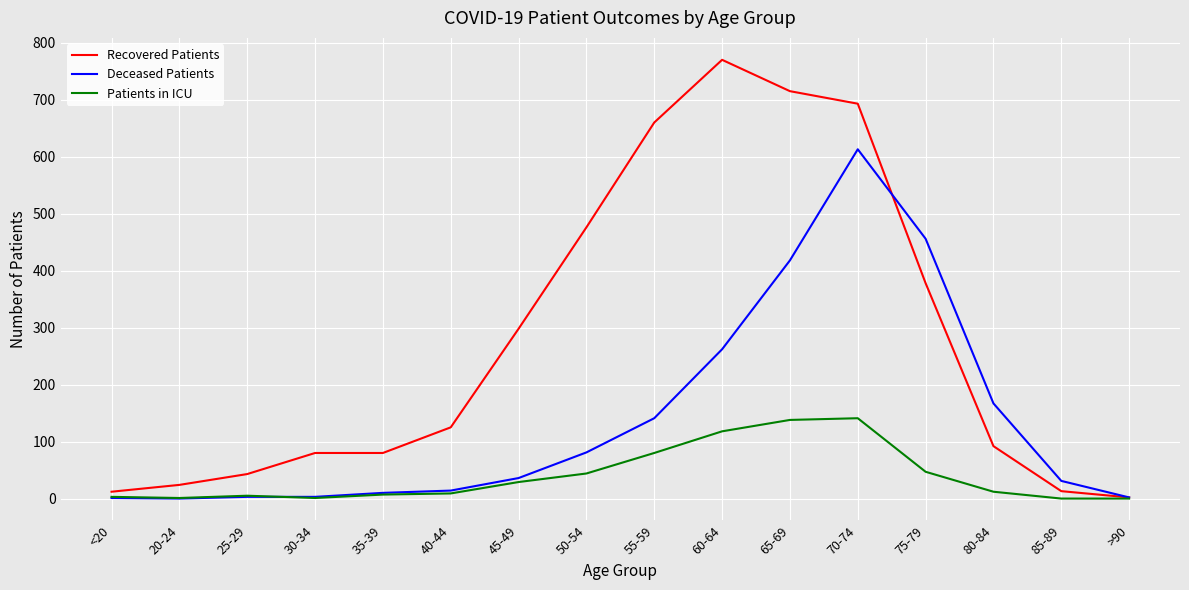

What are all the series names shown in the legend?

Recovered Patients, Deceased Patients, Patients in ICU